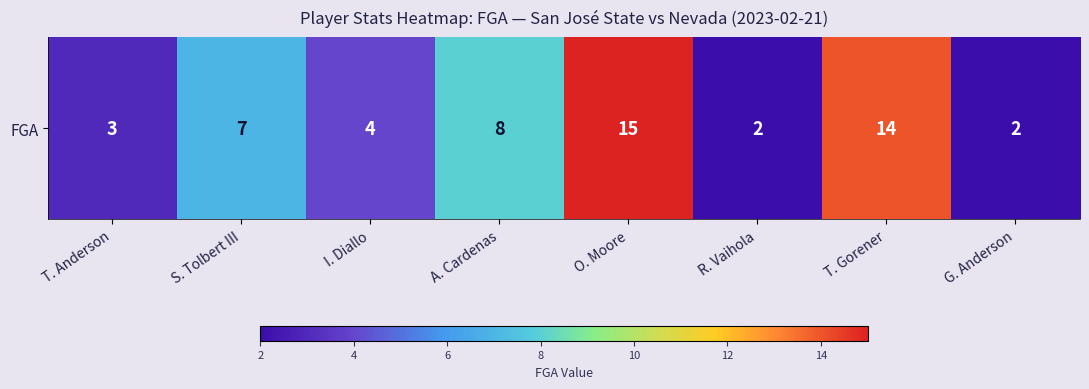

What is the ratio of the value at R. Vaihola to the value at I. Diallo?

0.5